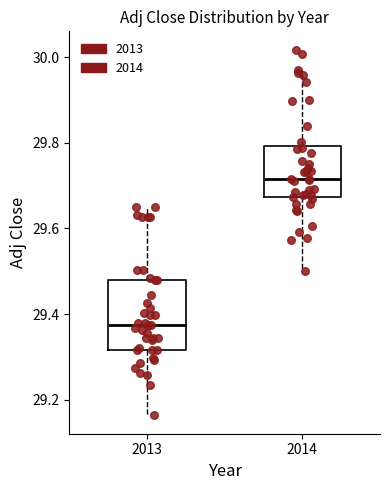

Reading left to right, transcribe this box plot: for each box, give where its median line is, the range the box spans, and where its two whiskers end, as read against the y-axis. The values are not printed on the chart, so give them approximately, as read against the axis.

2013: median 29.38, box 29.32 to 29.48, whiskers 29.16 to 29.64
2014: median 29.72, box 29.68 to 29.80, whiskers 29.50 to 29.96